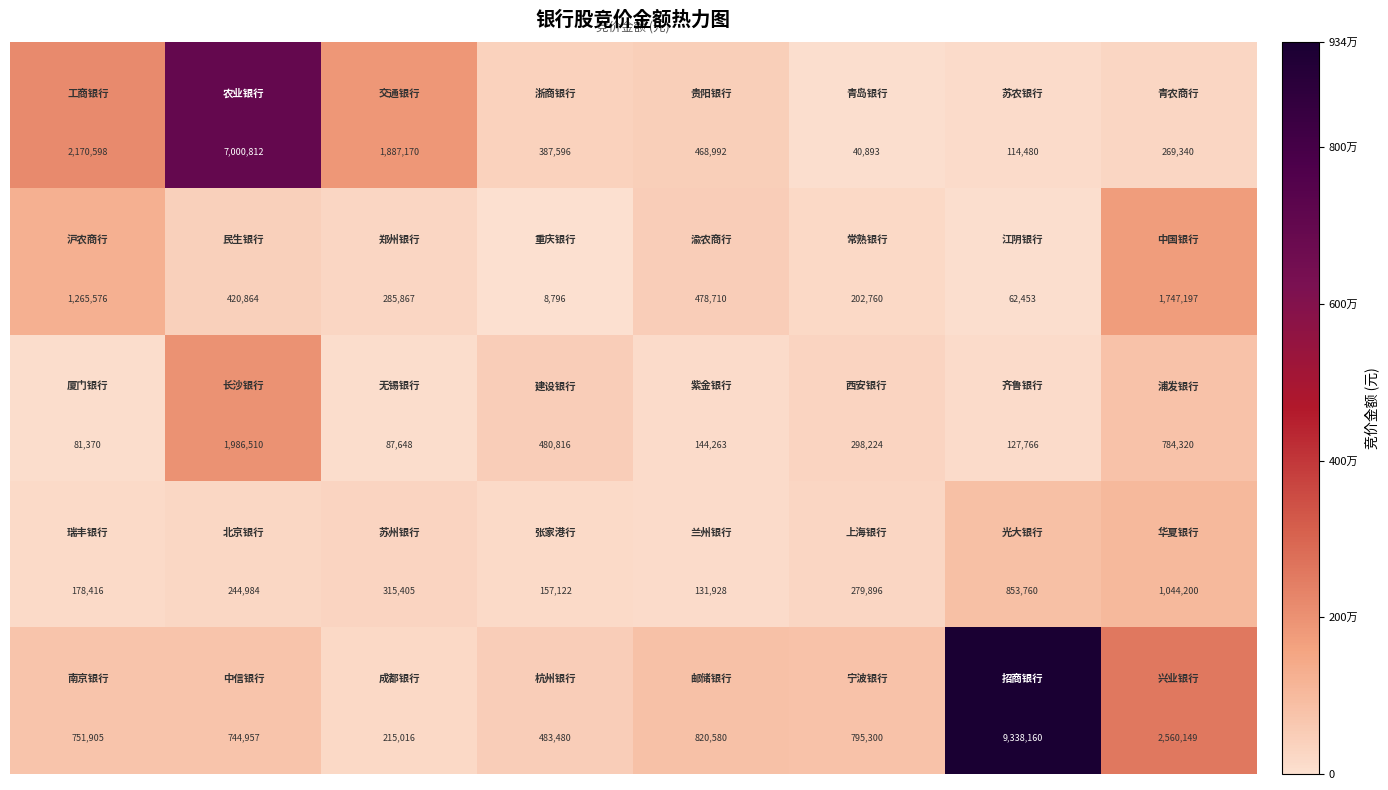

What is the smallest value displayed?

8796